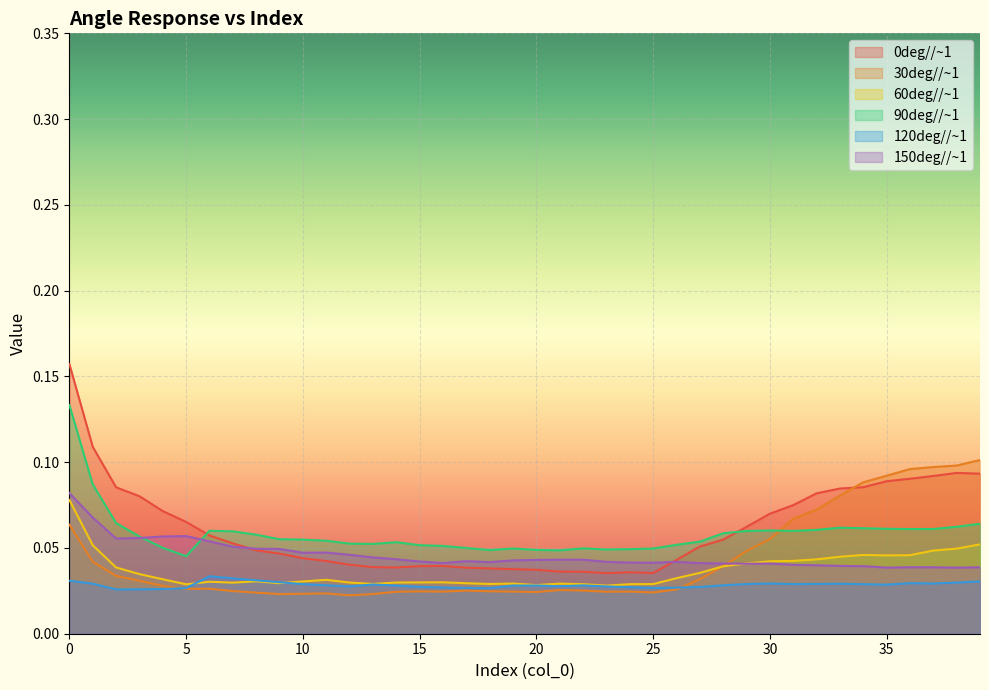

True or false: 0deg//~1 and 60deg//~1 cross at least once.

False